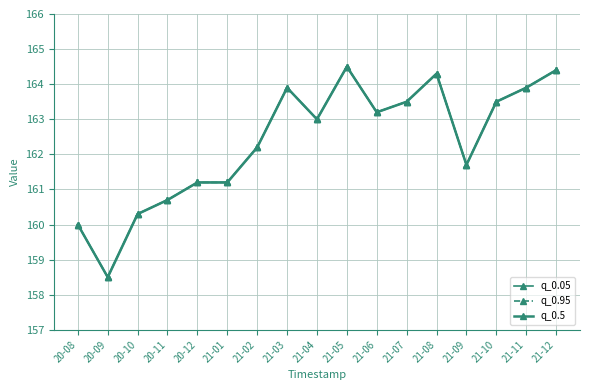

Where is the first local minimum for q_0.5?

20-09